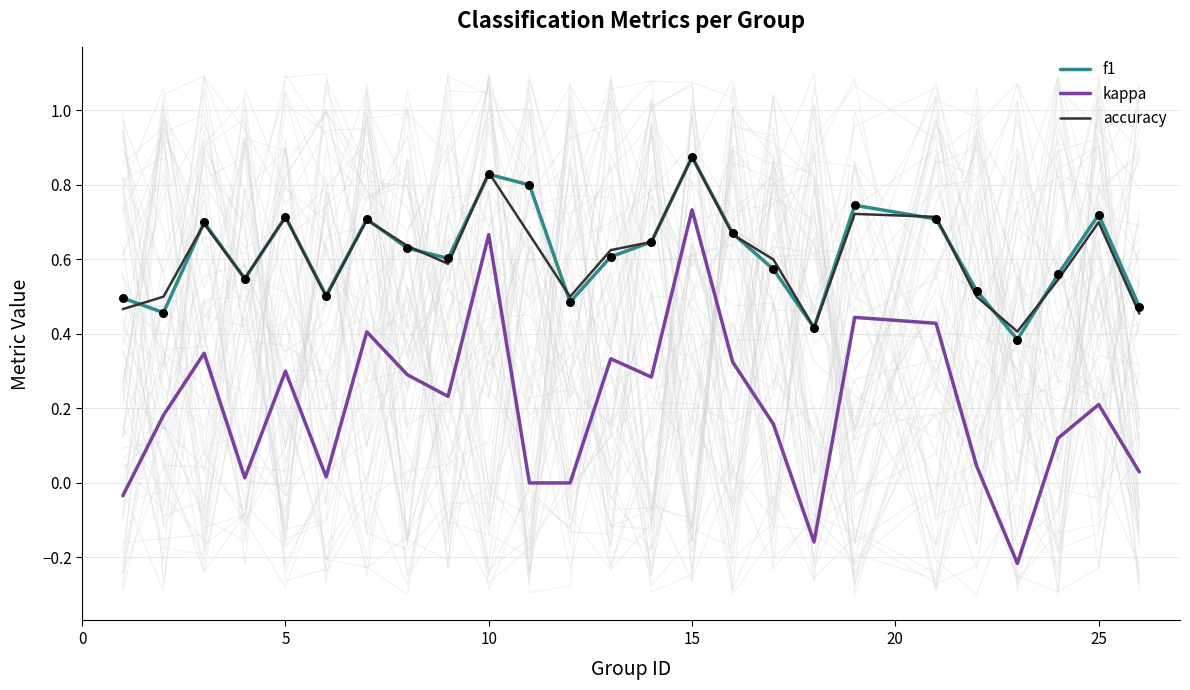

True or false: kappa and accuracy cross at least once.

False